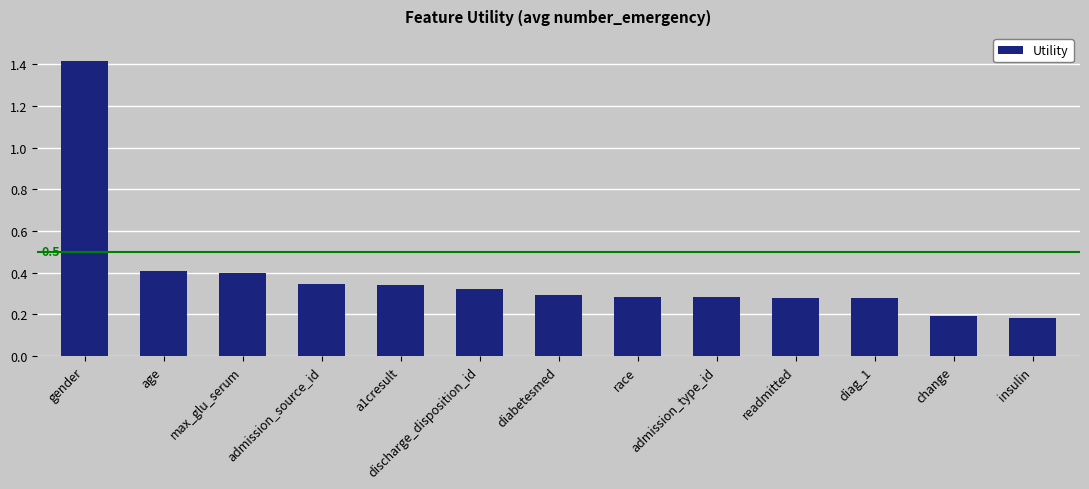

The chart shows a value of 0.5 at readmitted. True or false?

False